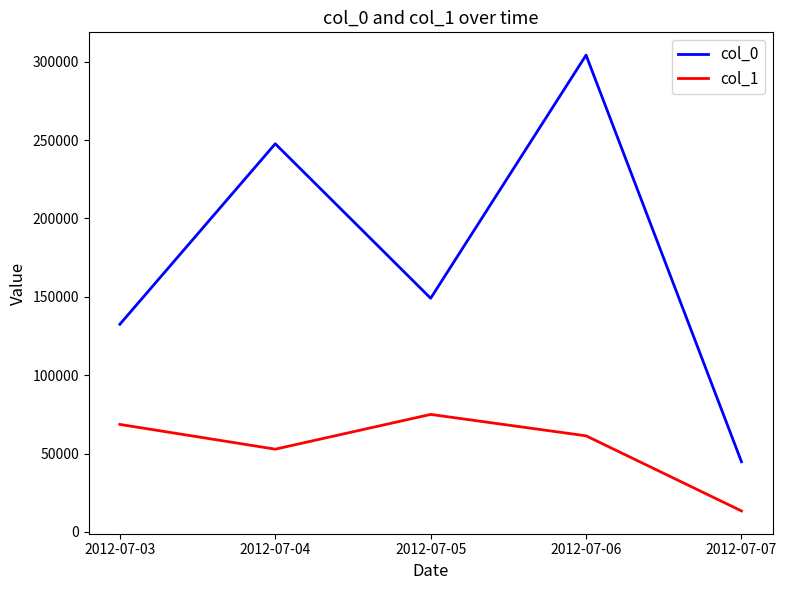

What is the approximate value of col_0 at 2012-07-03?

132458.3